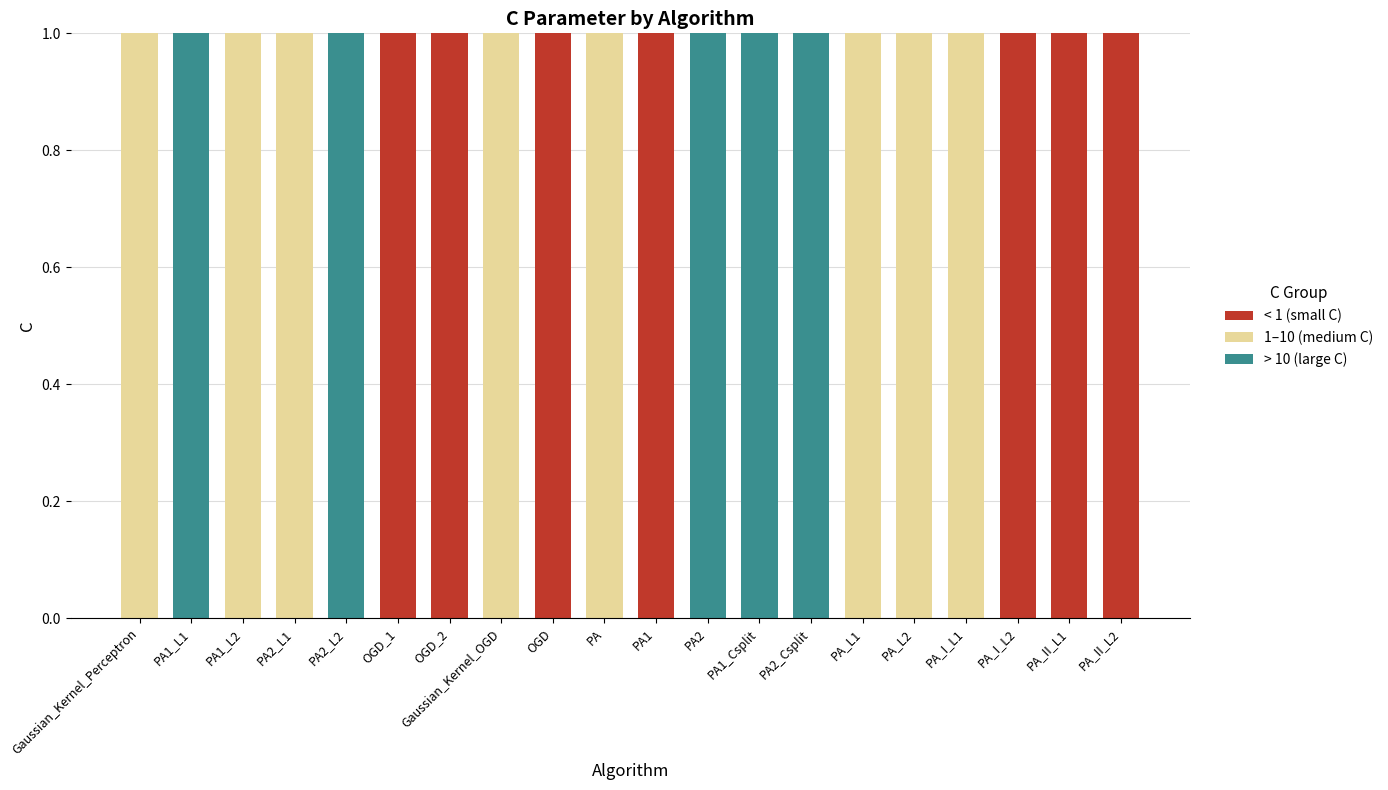

True or false: < 1 (small C) has a value of 1 at PA_II_L2.

True